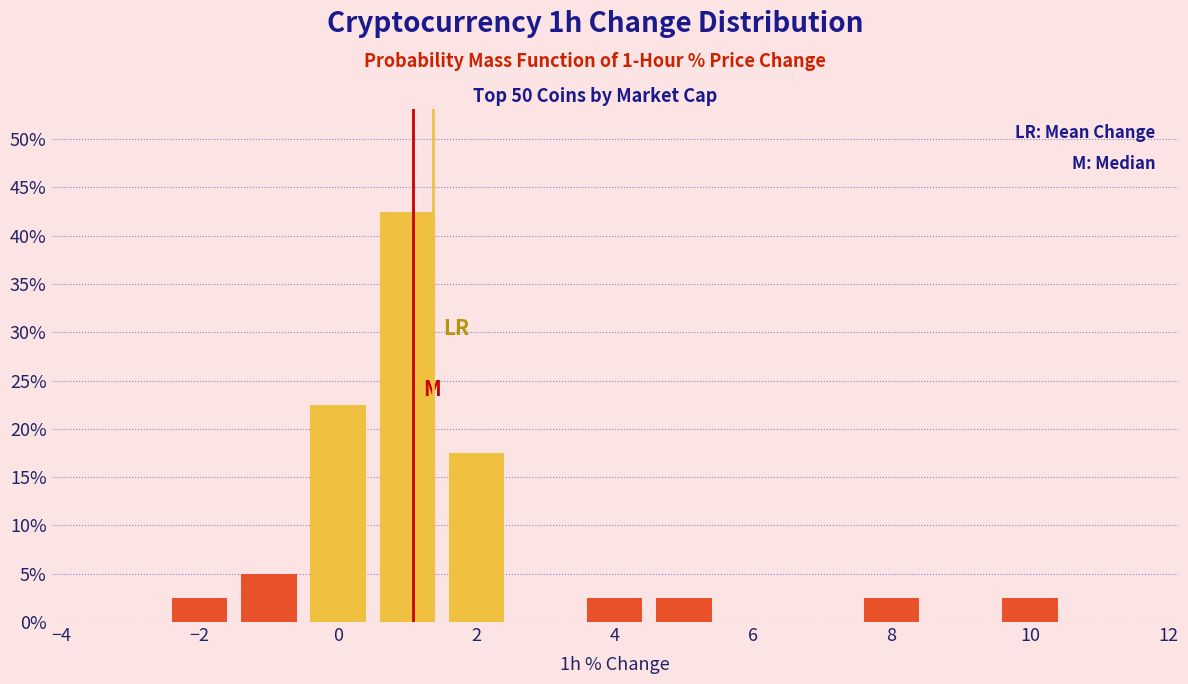

Reading left to right, list every bar in this chart as the range it spans on the x-axis followed by its height. Neither the bar edges nor the heights are printed on the chart, so give them approximately, as read against the axes.

-3.5 to -2.5: 0
-2.5 to -1.5: 2.5
-1.5 to -0.5: 5.0
-0.5 to 0.5: 22.5
0.5 to 1.5: 42.5
1.5 to 2.5: 17.5
2.5 to 3.5: 0
3.5 to 4.5: 2.5
4.5 to 5.5: 2.5
5.5 to 6.5: 0
6.5 to 7.5: 0
7.5 to 8.5: 2.5
8.5 to 9.5: 0
9.5 to 10.5: 2.5
10.5 to 11.5: 0